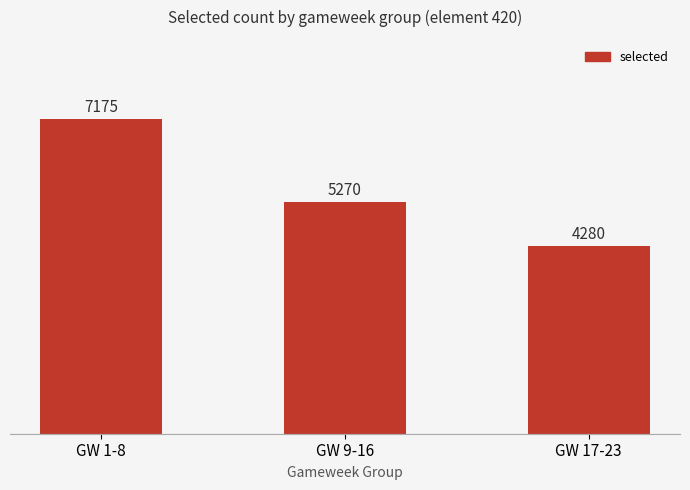

Reading left to right, what are all the values shown in this chart?

GW 1-8=7175	GW 9-16=5270	GW 17-23=4280